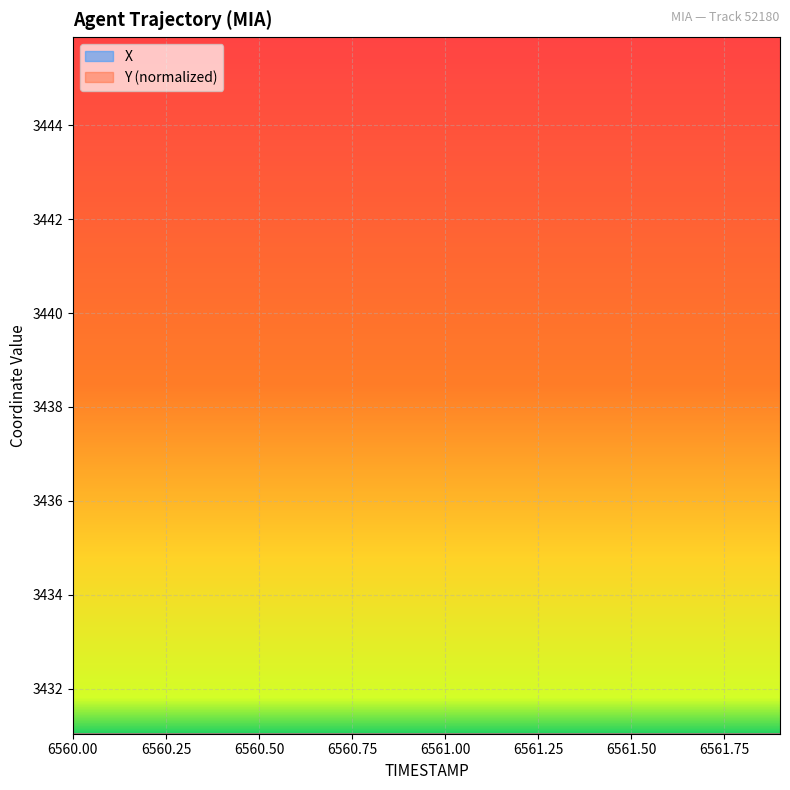

The Y series shows 352.1 at 6561.7. True or false?

False